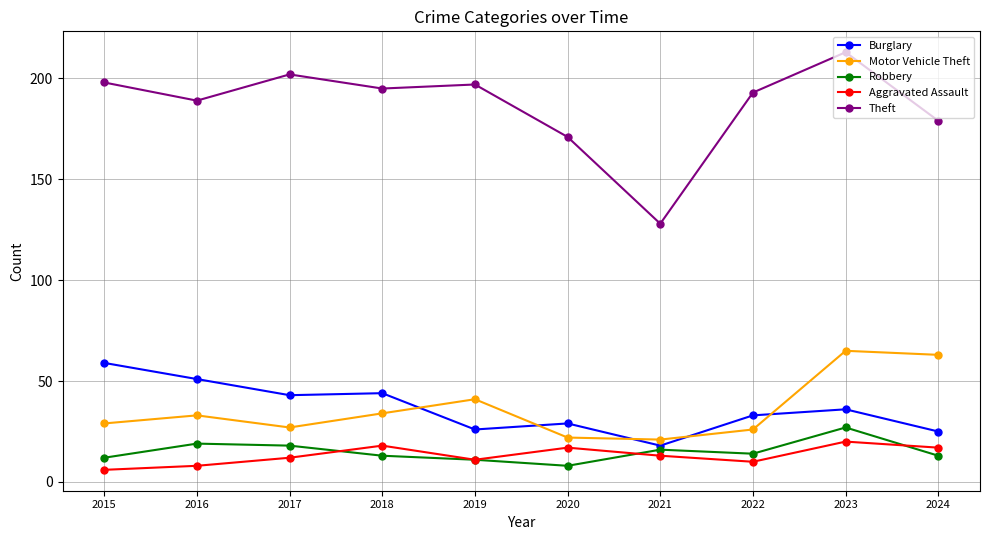

The value of Theft at 2021 is 128. True or false?

True